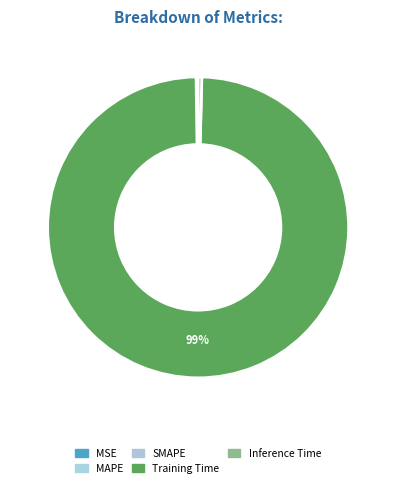

What portion of the pie excludes MAPE?

99.9%